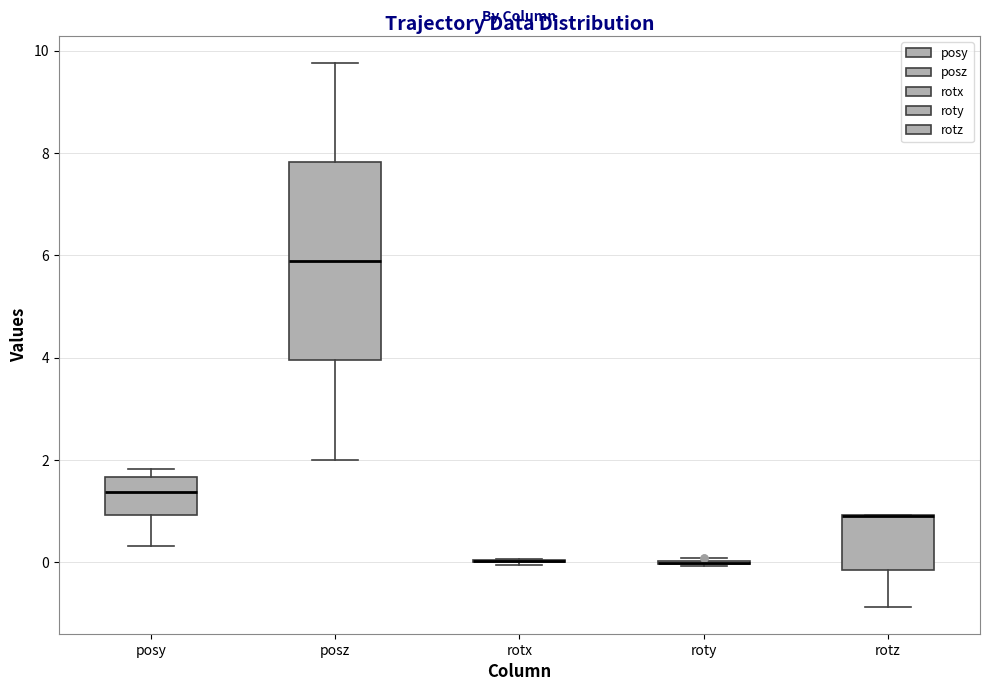

Comparing the boxes themselves (not the whiskers), which one is the tallest?

posz